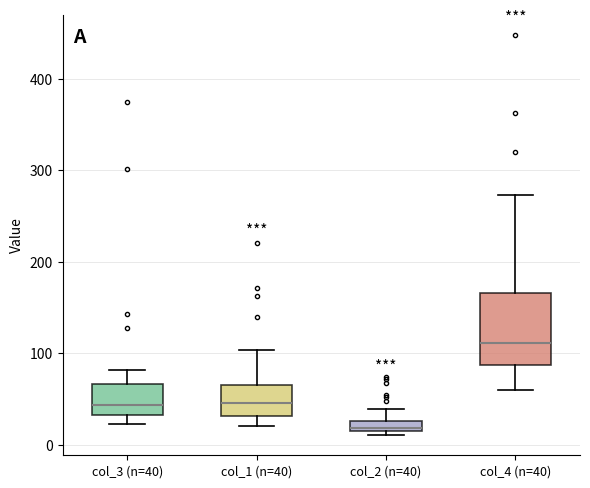

Where is the lower edge of the box for col_2 (n=40) on the y-axis? The values are not printed on the chart, so give them approximately, as read against the axis.

20